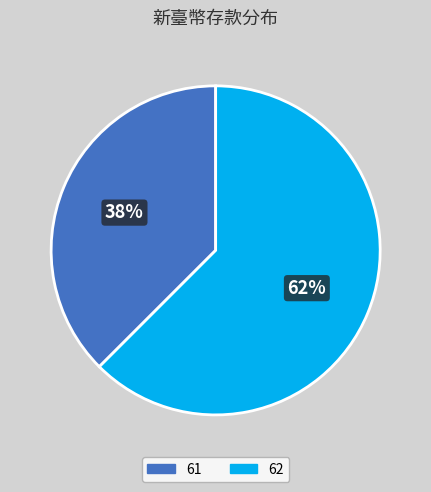

To the nearest percent, what is the average slice percentage?

50%